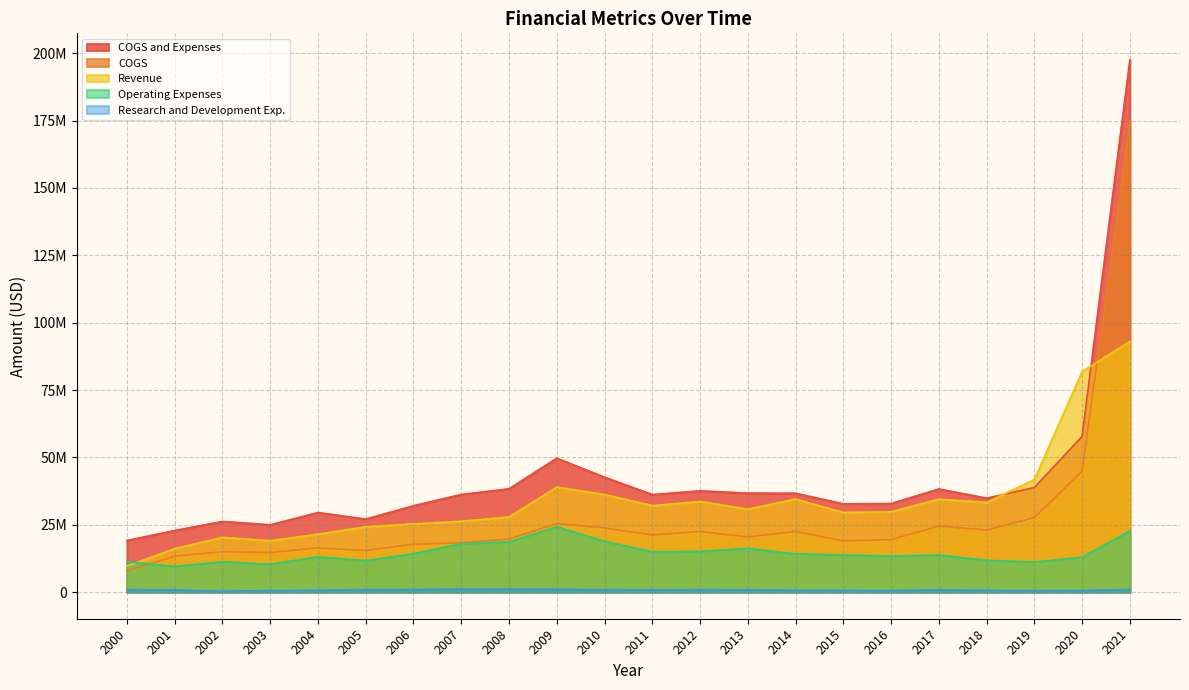

Where does the Operating Expenses series first go above 13773047?

2006